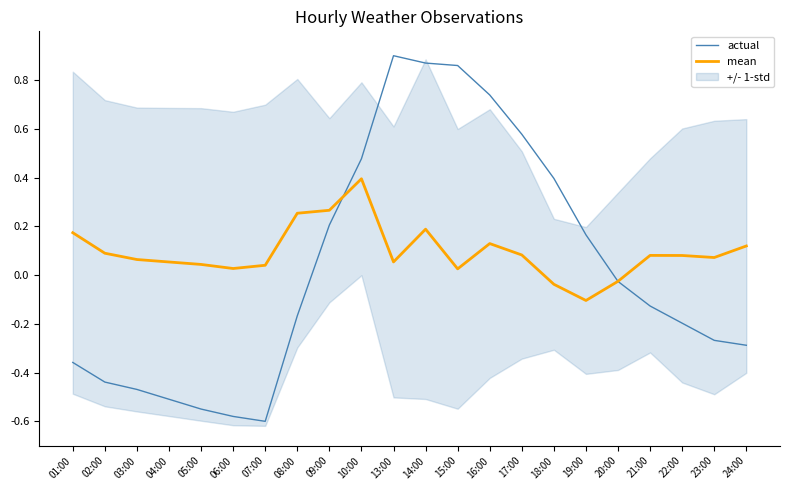

Rank the categories by actual value from lowest to highest.

07:00, 06:00, 05:00, 04:00, 03:00, 02:00, 01:00, 24:00, 23:00, 22:00, 08:00, 21:00, 20:00, 19:00, 09:00, 18:00, 10:00, 17:00, 16:00, 15:00, 14:00, 13:00